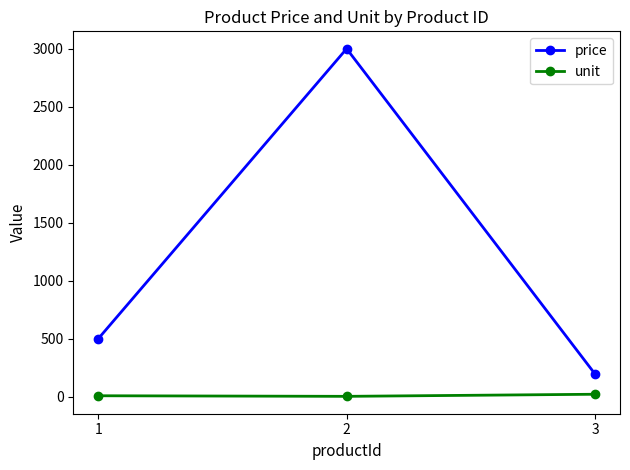

How many lines are shown in the chart?

2